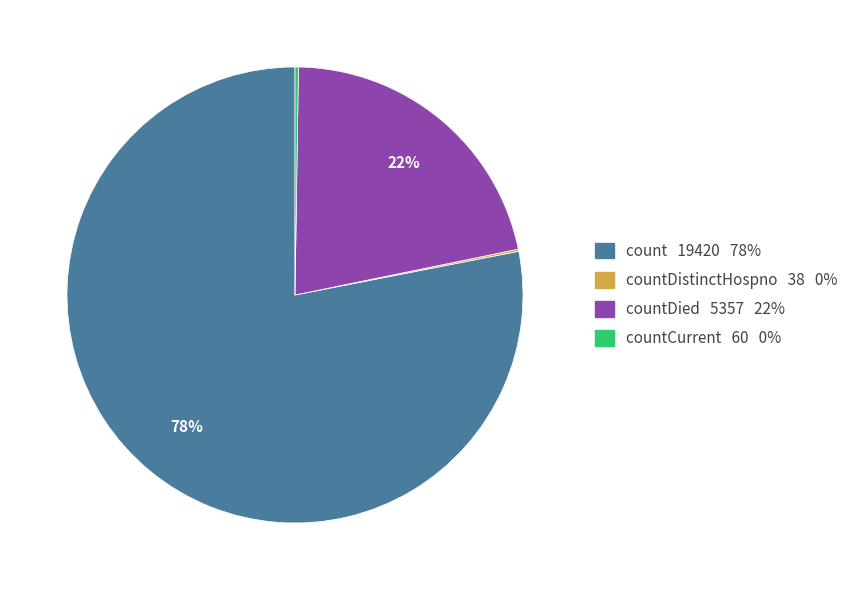

What is the largest slice in the pie chart?

count 19420 78%